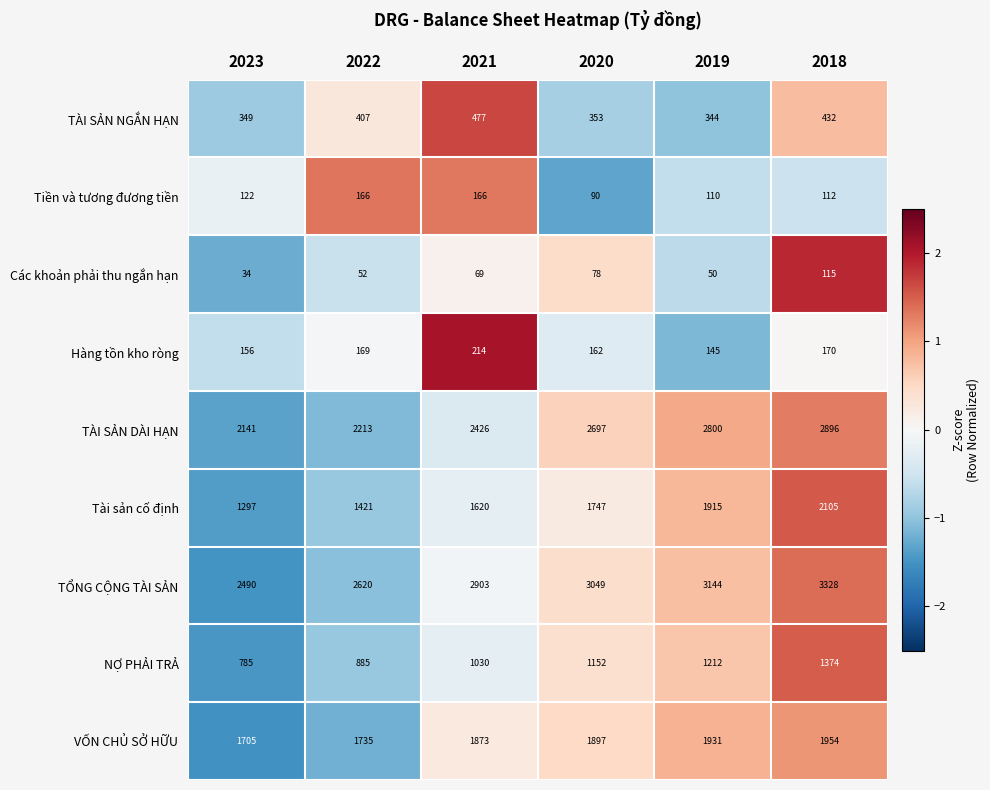

Is it true that NỢ PHẢI TRẢ equals 785 at 2023?

True